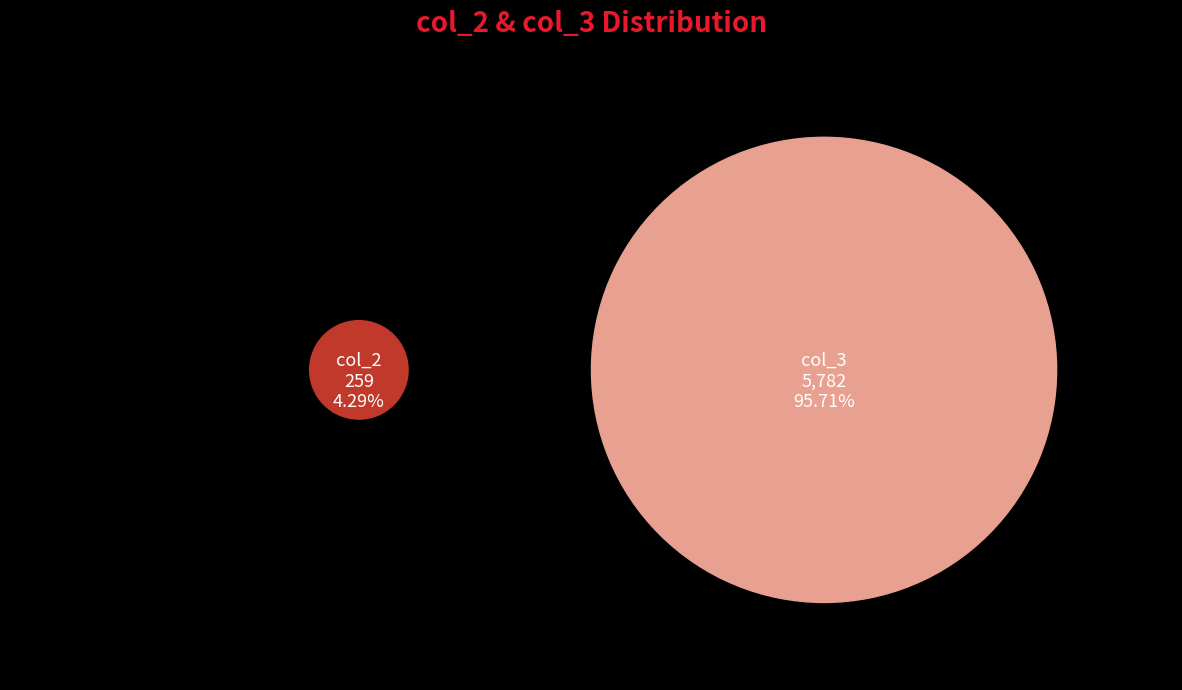

What percentage is NOT represented by 0?

95.8%